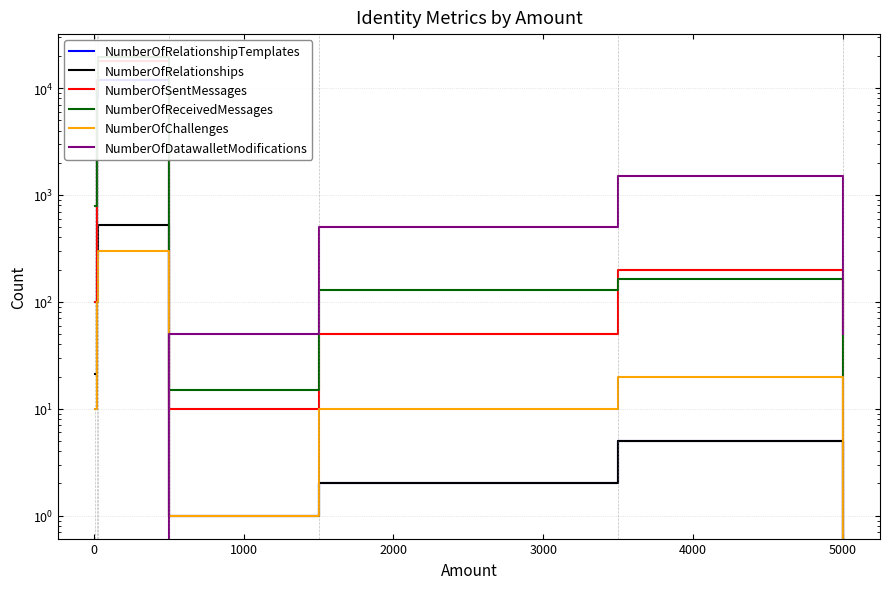

How many values in NumberOfSentMessages are above zero?

6